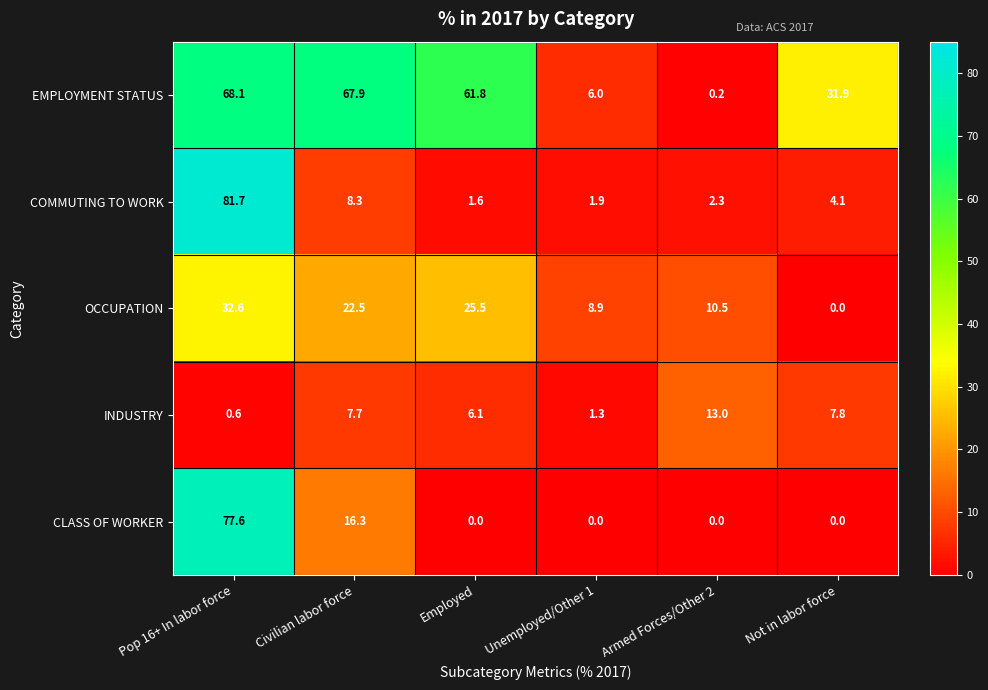

Which series changed the most between Civilian labor force and Not in labor force?

EMPLOYMENT STATUS